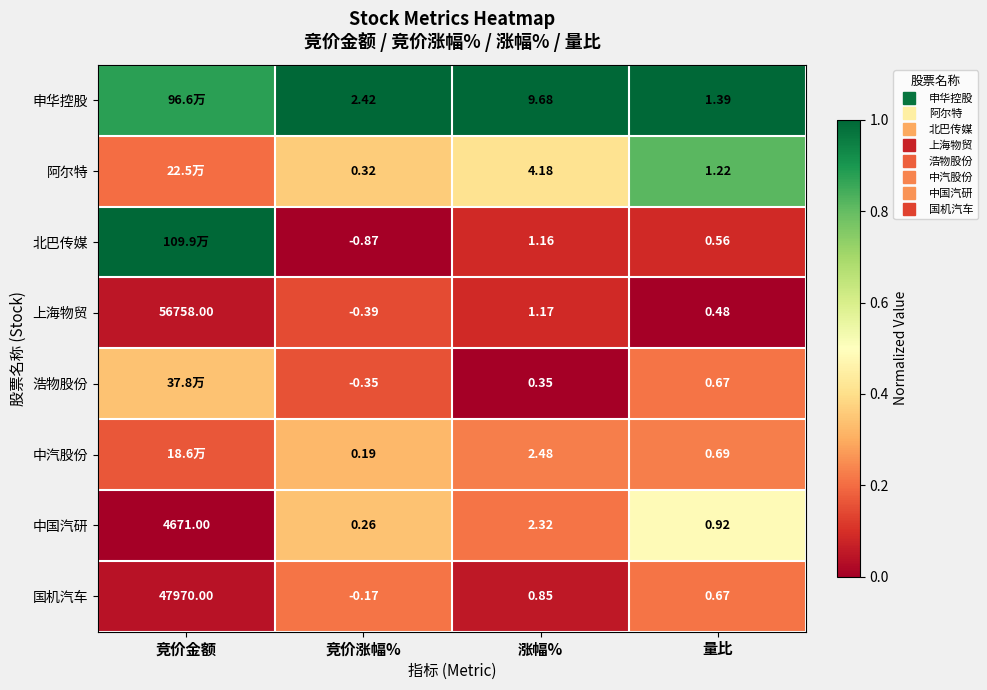

Where is 中国汽研 nearest to the value 0?

竞价金额